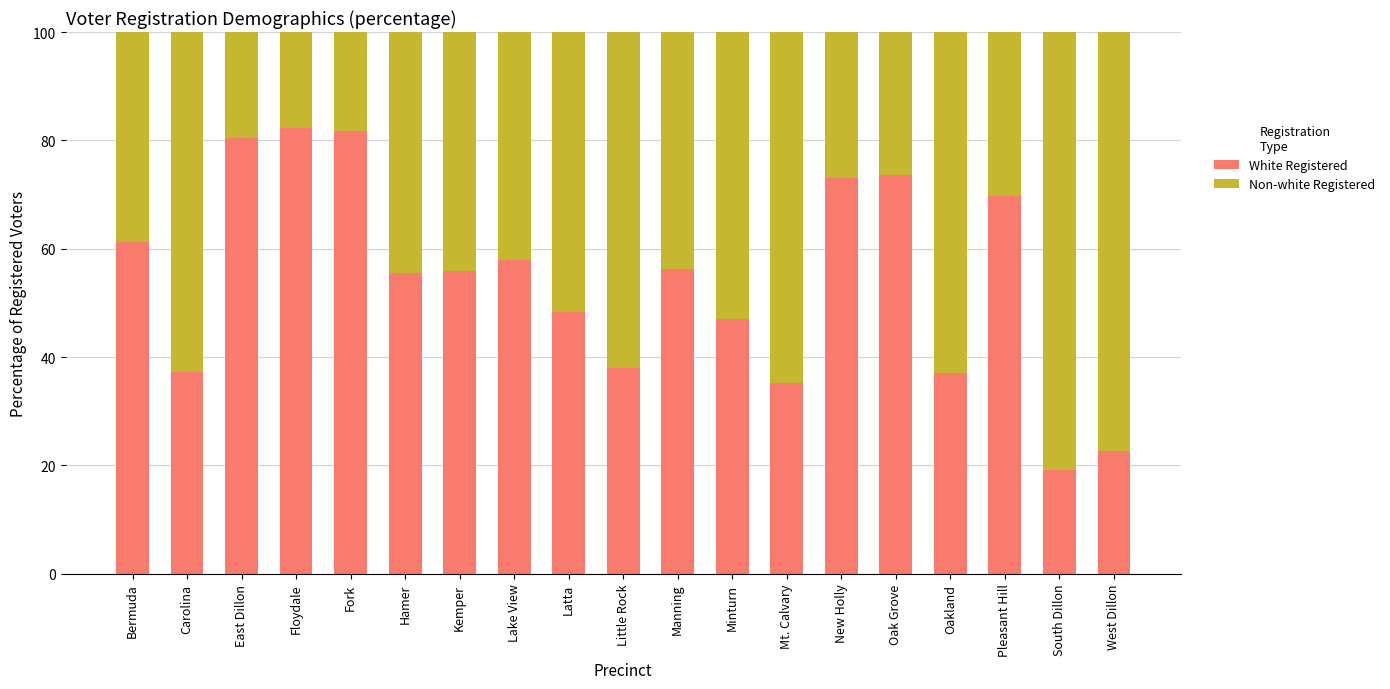

What is the average value of the White Registered series?

54.3